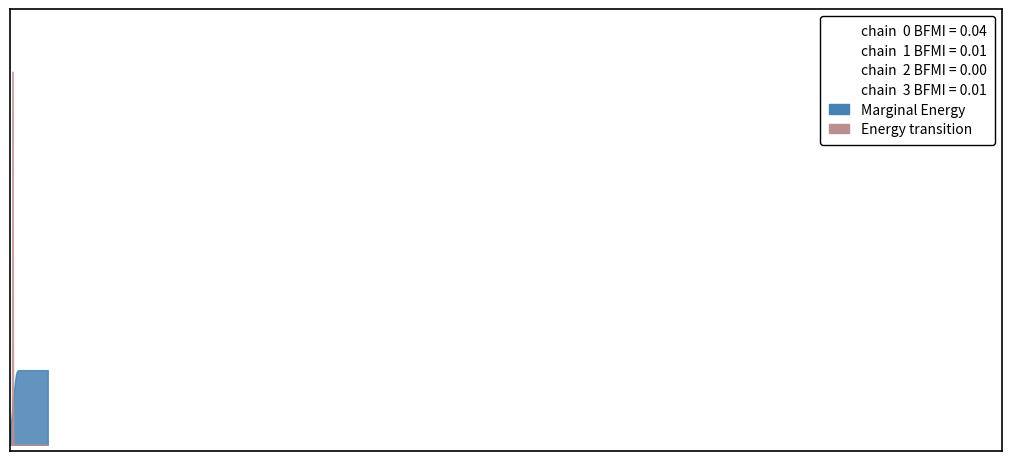

Which series has the largest range (max minus min)?

Confirmed